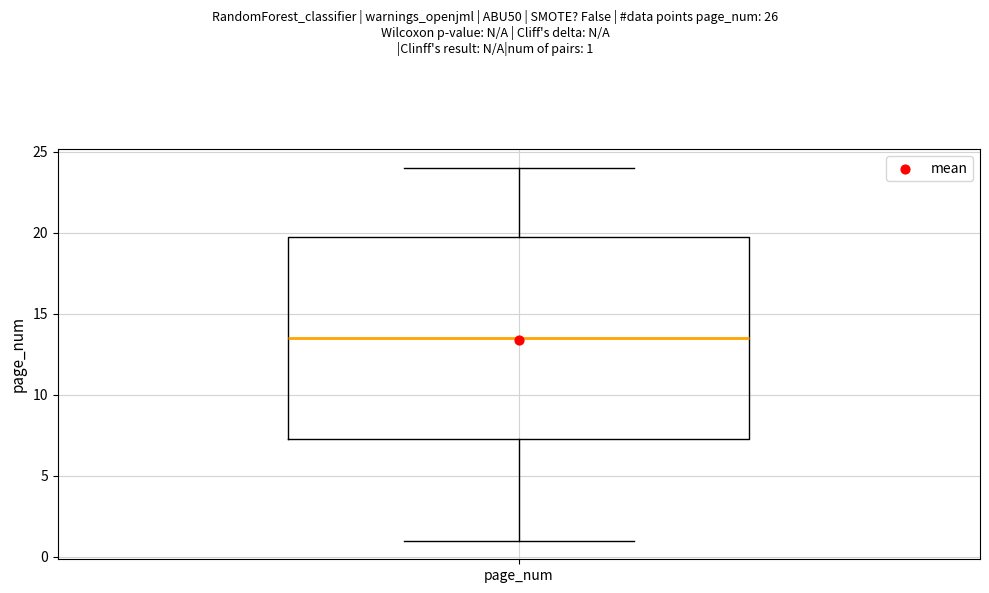

Transcribe this box plot: give where the median line is, the range the box spans, and where the two whiskers end, as read against the y-axis. The values are not printed on the chart, so give them approximately, as read against the axis.

median 13.5, box 7.5 to 20.0, whiskers 1.0 to 24.0